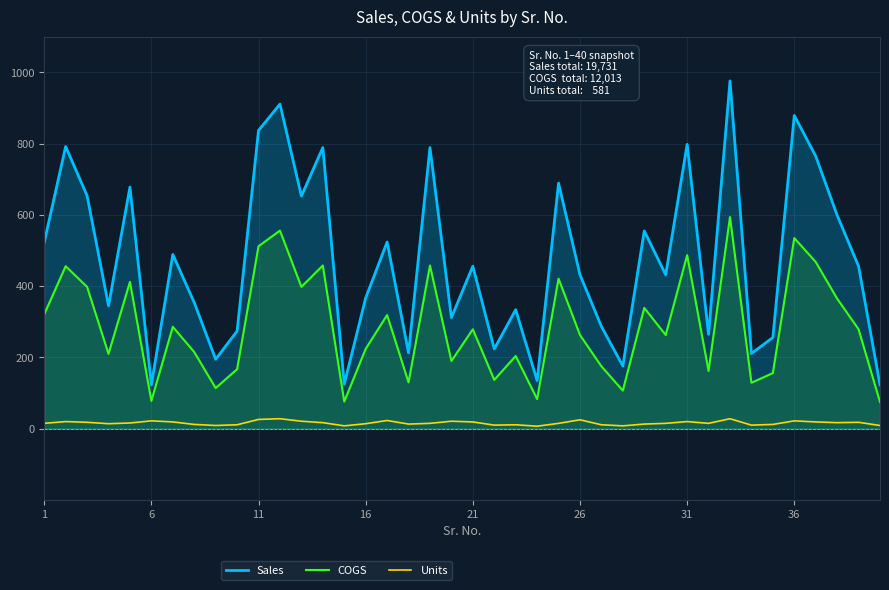

Which series has the largest range (max minus min)?

Sales